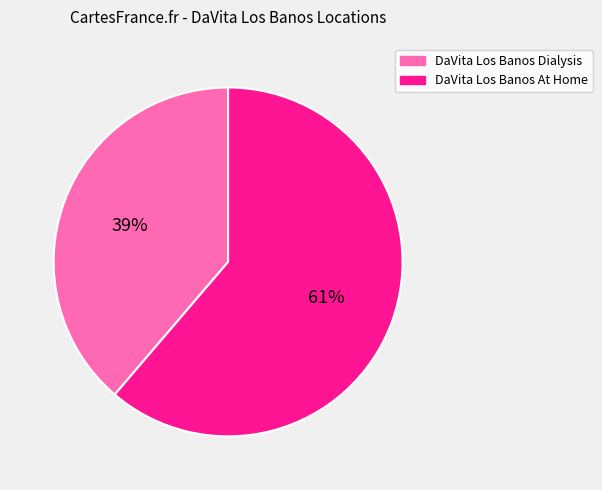

How many segments does this pie chart have?

2